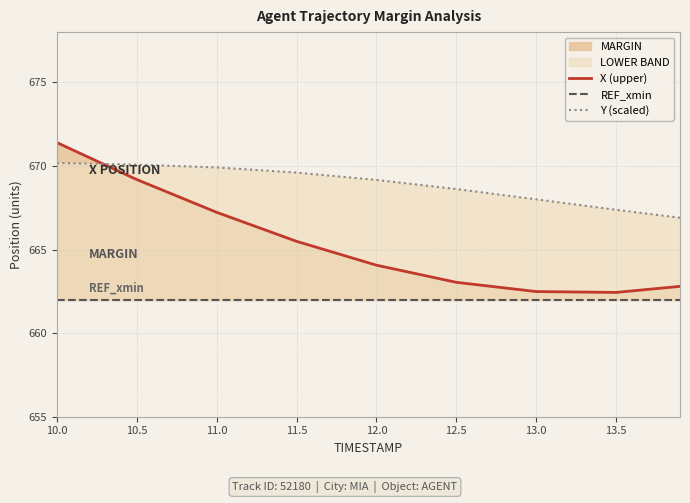

The Y (scaled) series shows 1167.5 at 11.5. True or false?

False